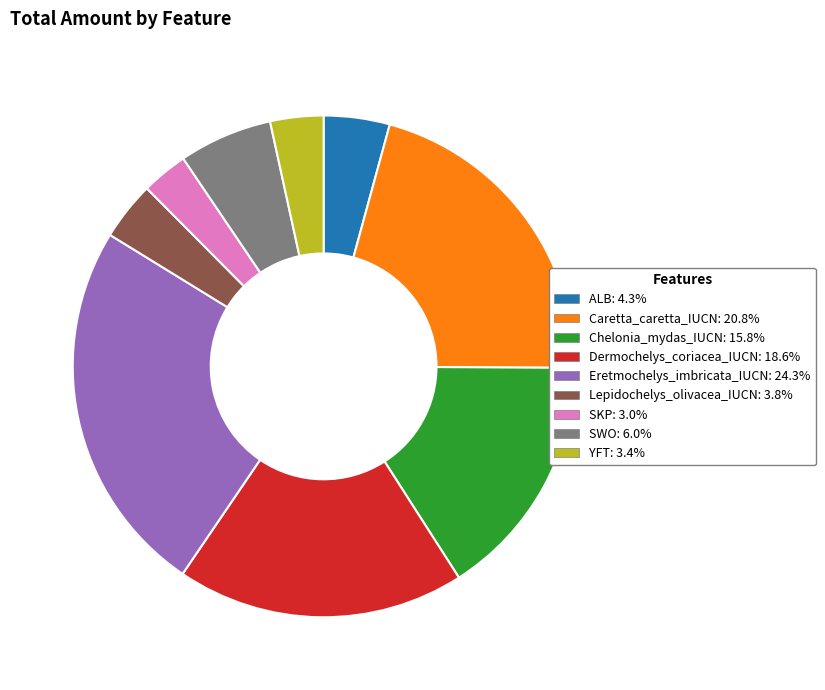

Between Caretta_caretta_IUCN and SWO, which is larger?

Caretta_caretta_IUCN